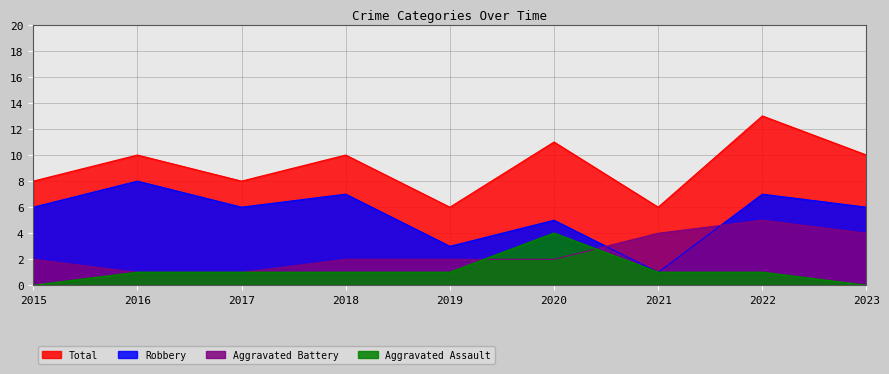

Where is Total nearest to the value 9?

2015